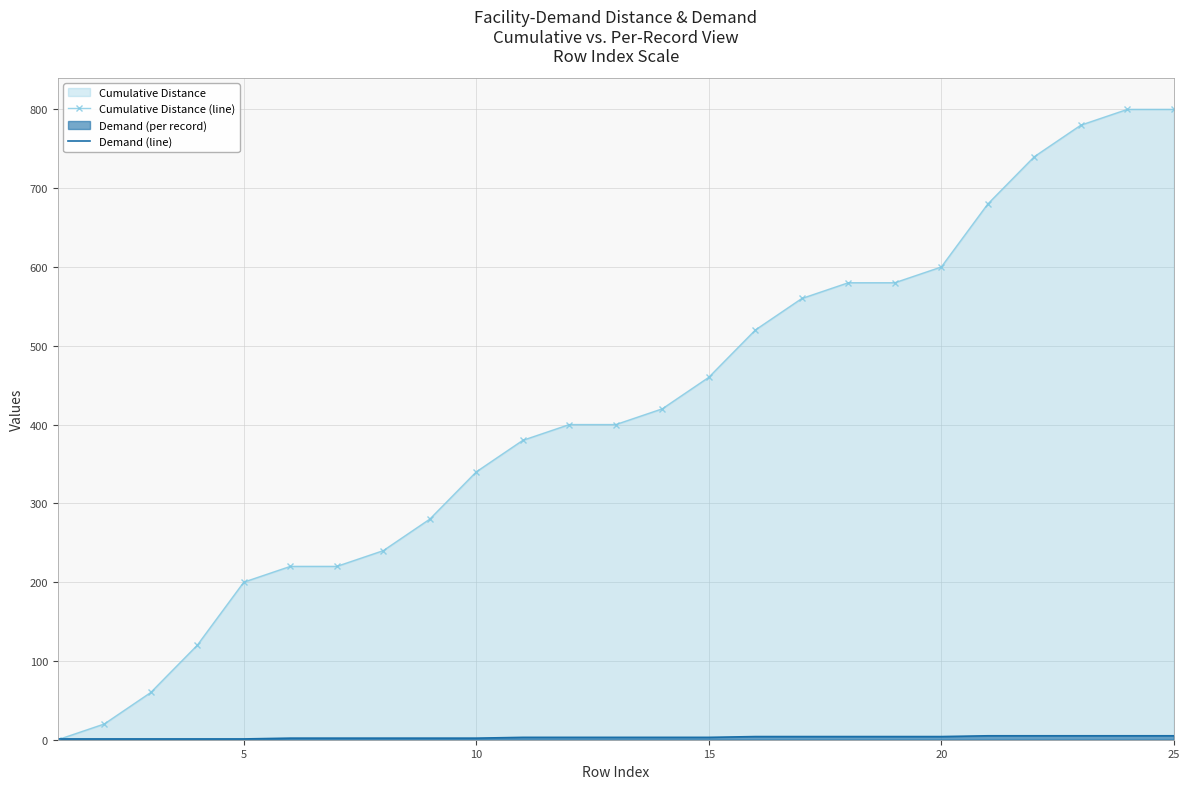

What is the maximum value shown in the chart?

800